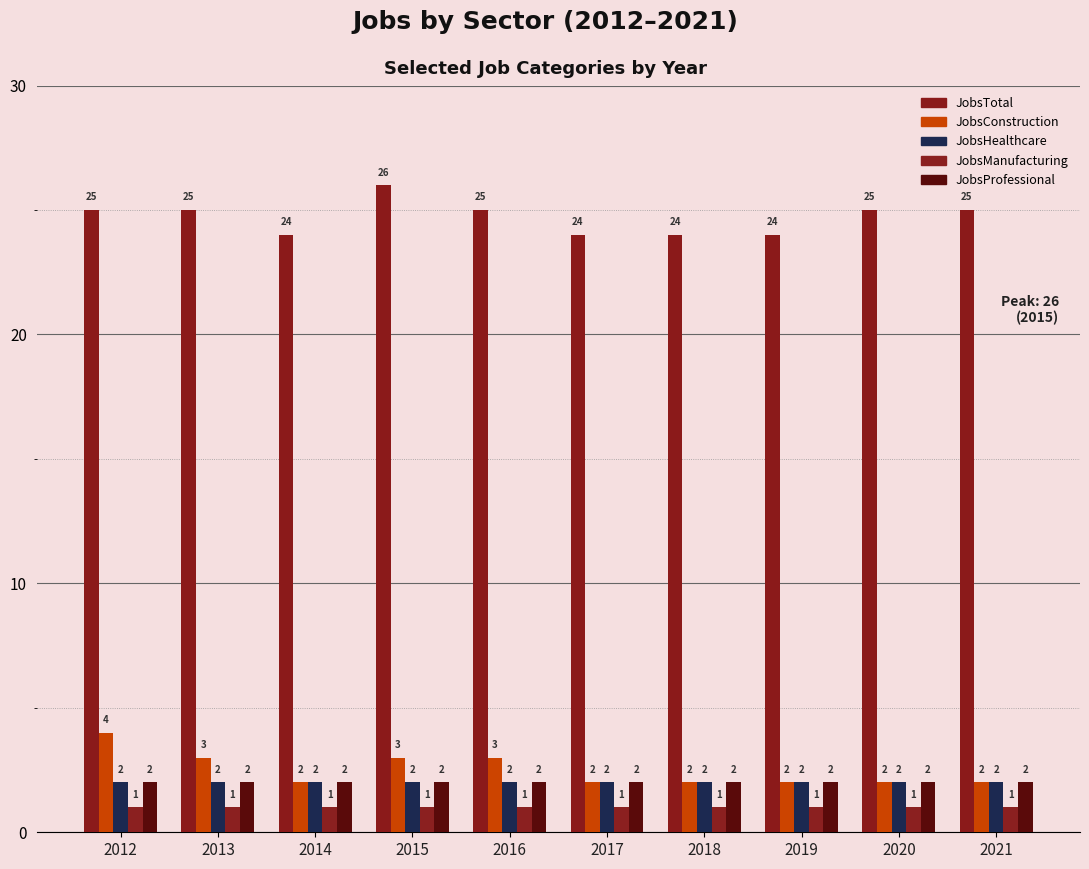

What is the sum of the JobsHealthcare values at 2013 and 2018?

4